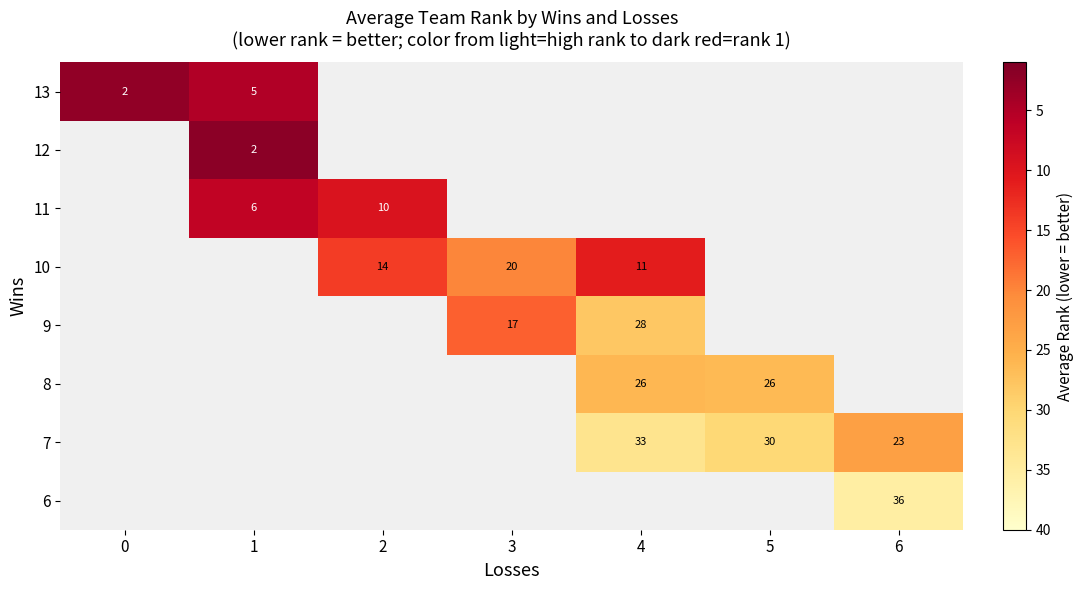

Is the value of 9 at 3 greater than the value of 13 at 0?

Yes